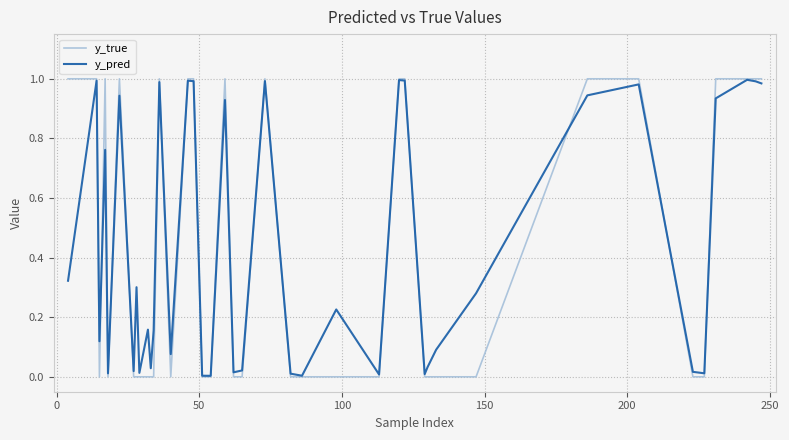

Which series has the largest range (max minus min)?

y_true